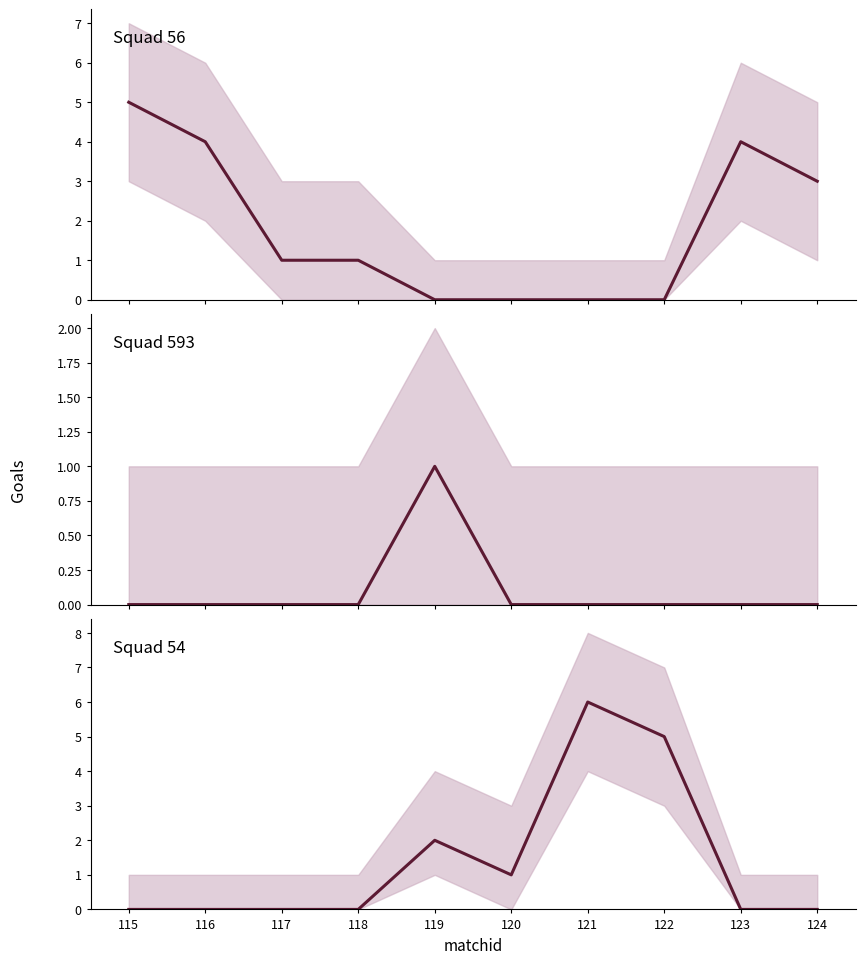

Rank the series by their maximum value, from highest to lowest.

Squad 54, Squad 56, Squad 593